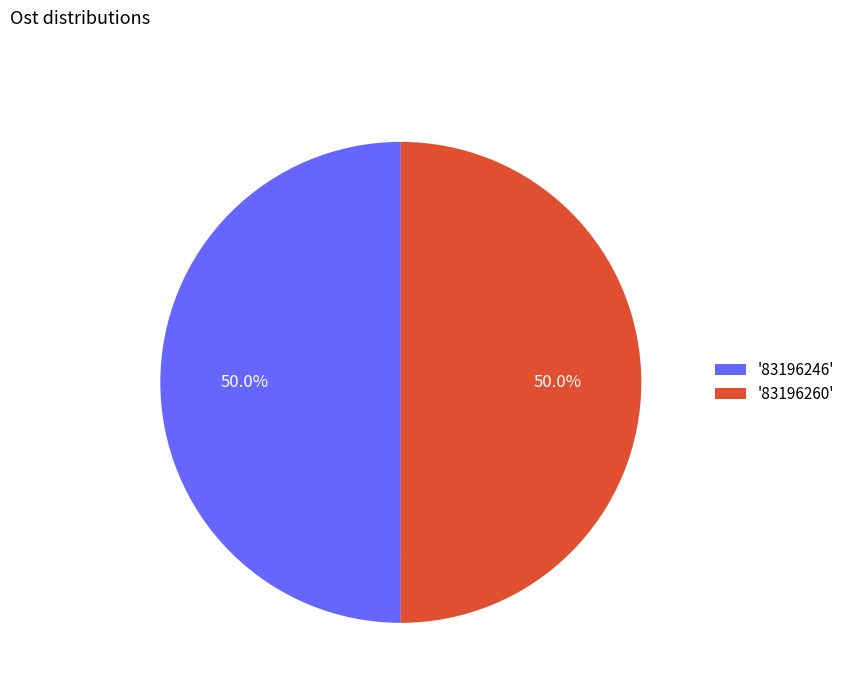

Is the sum of '83196260' and '83196246' greater than half?

Yes